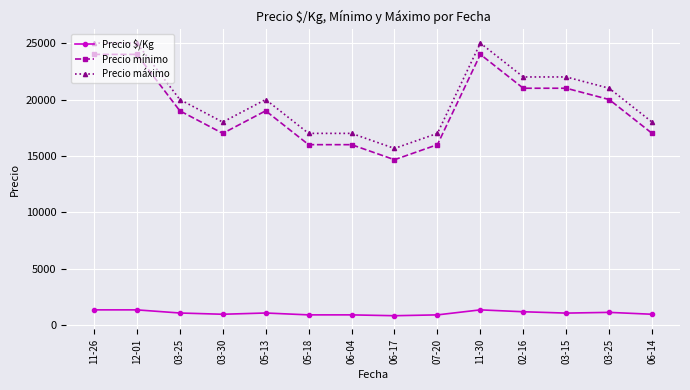

True or false: Precio máximo and Precio $/Kg intersect in this chart.

False